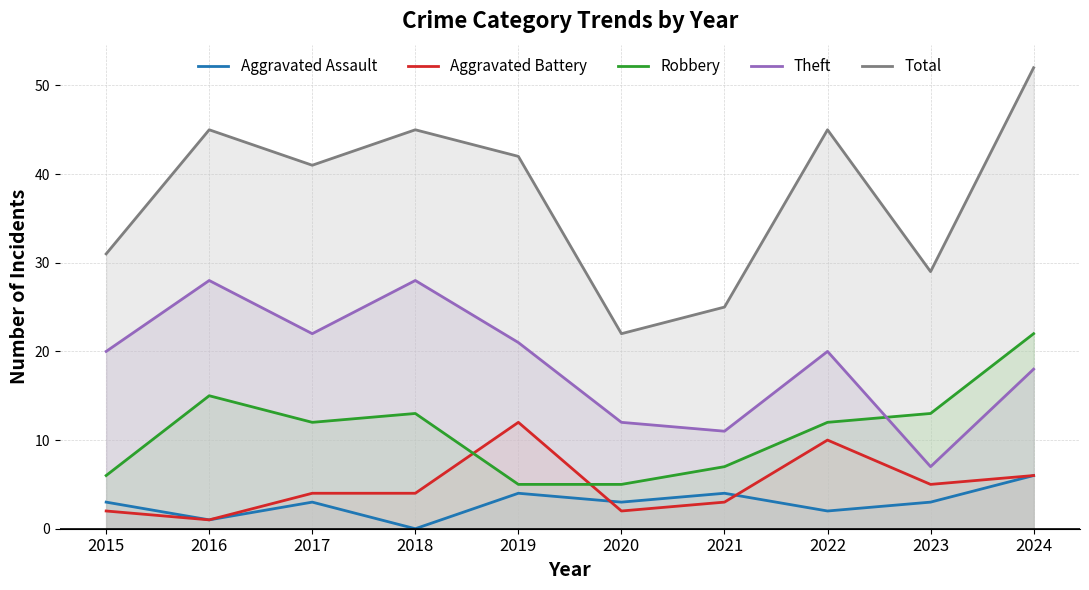

True or false: Robbery has a value of 6 at 2015.

True